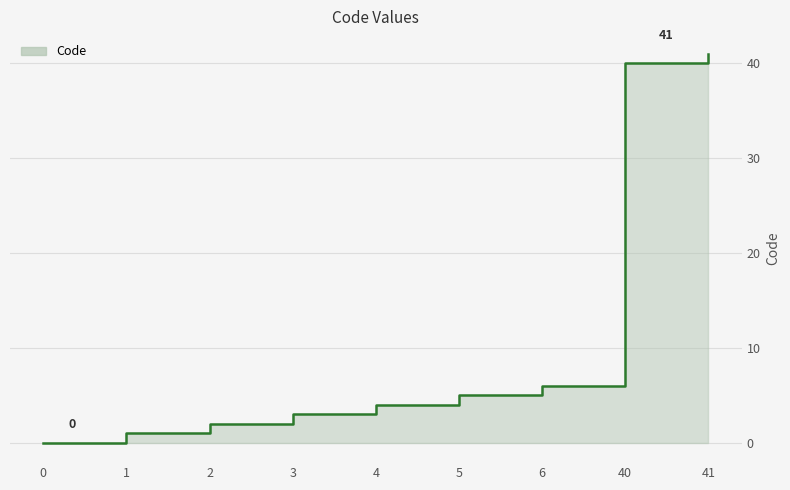

What is the difference between the maximum and second lowest values?

40